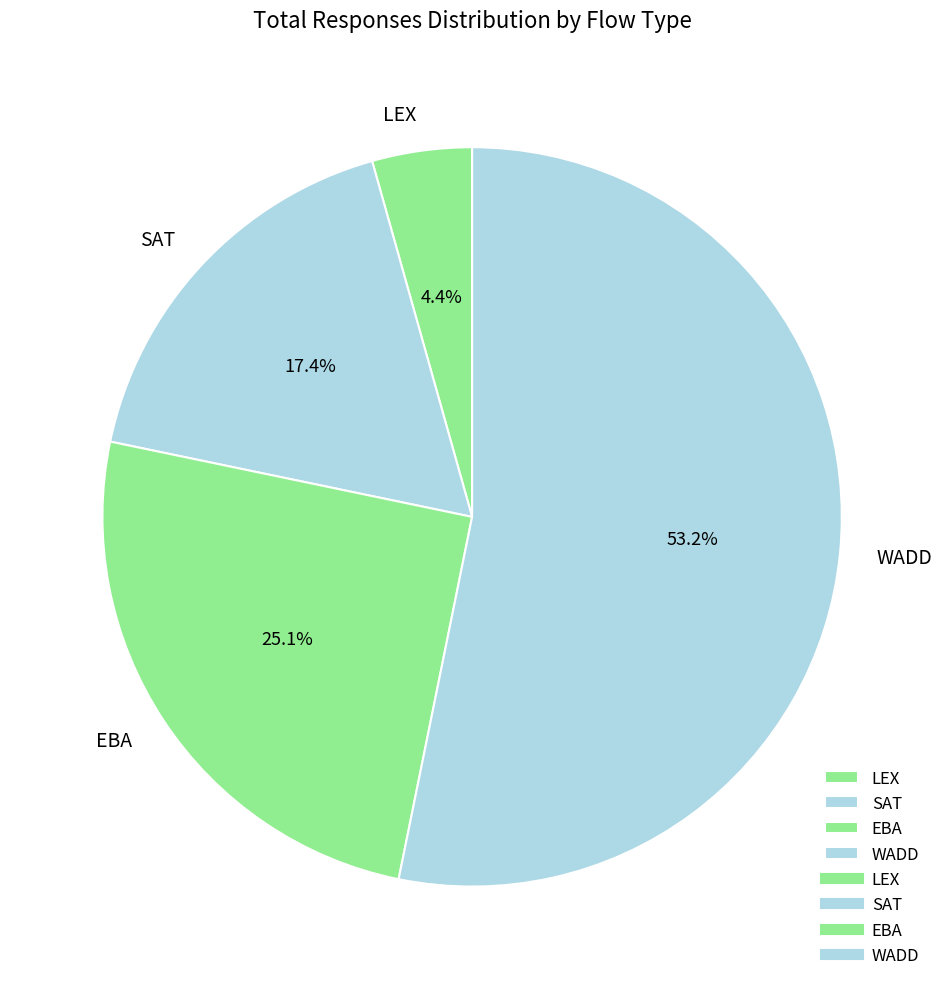

How many segments does this pie chart have?

4